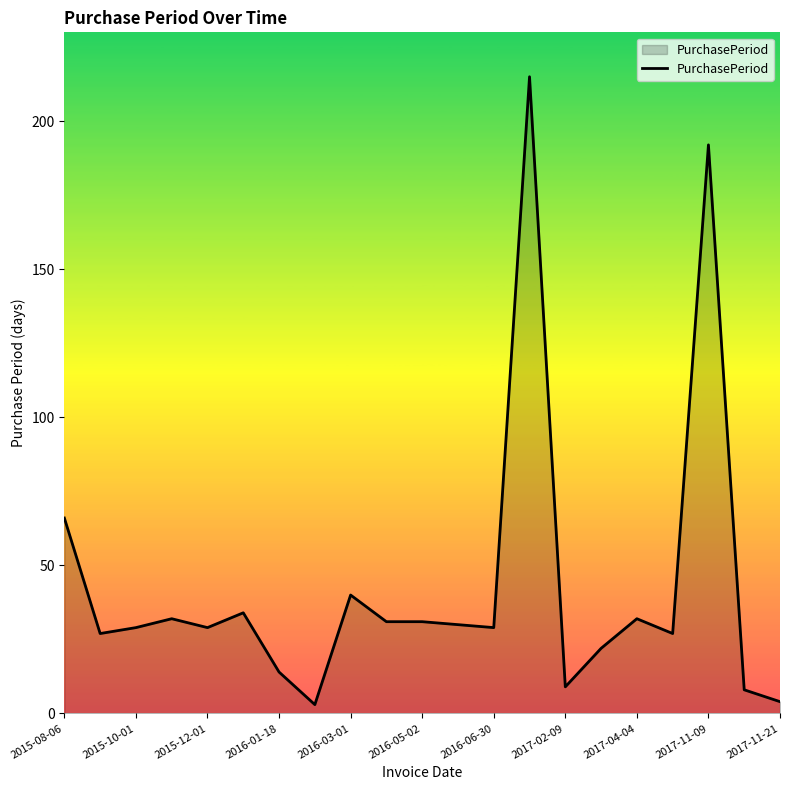

What is the difference between the maximum and minimum values?

212